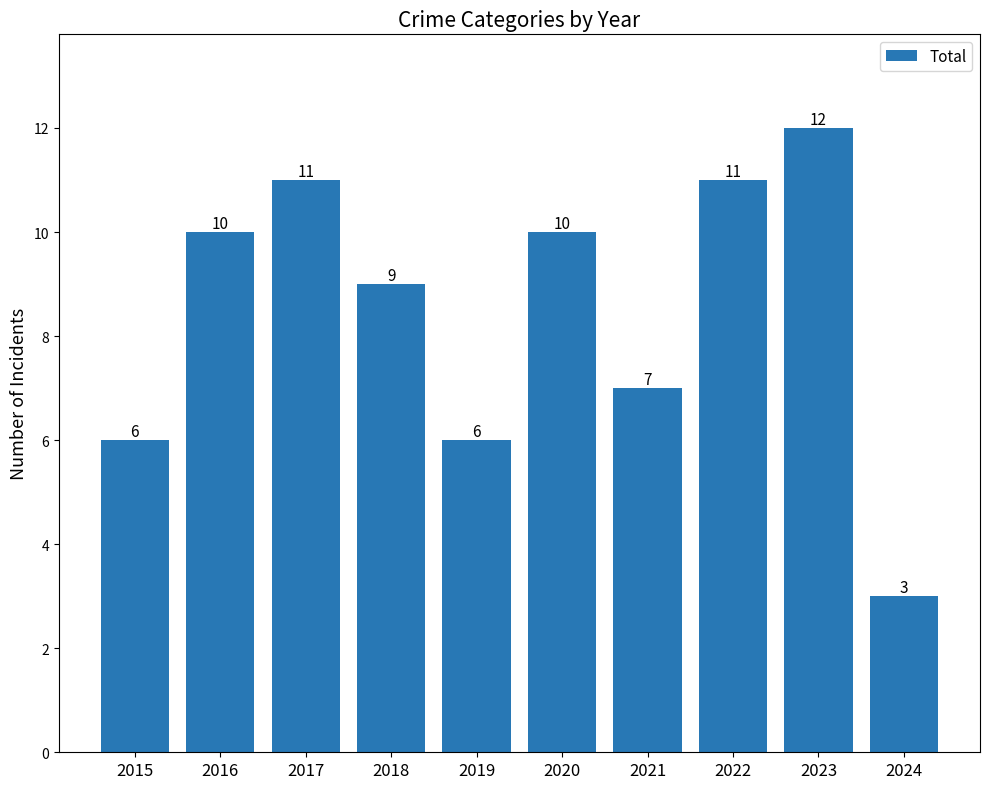

The value at 2021 is 2. True or false?

False